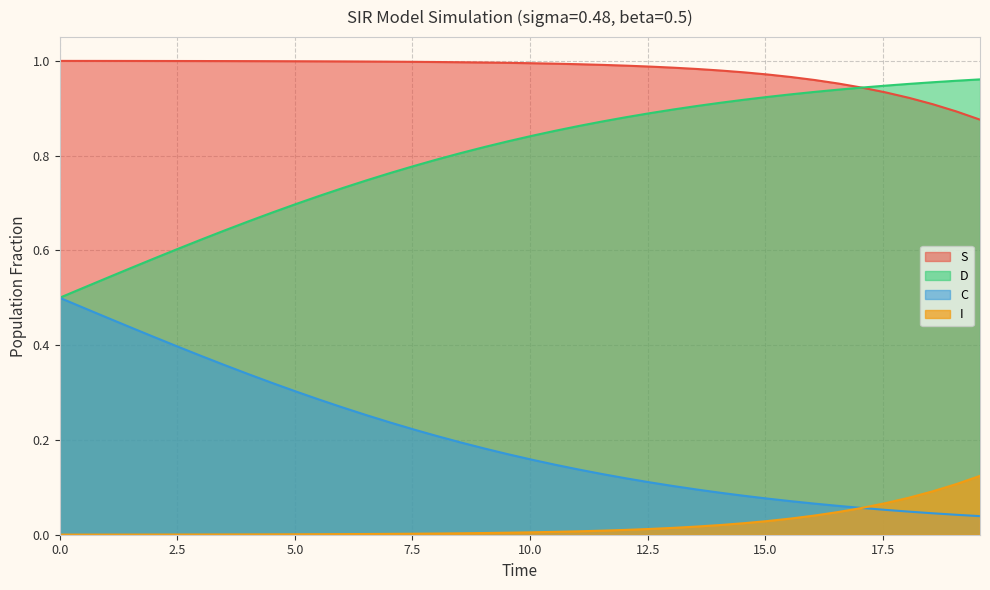

What is the difference between the maximum and minimum values in the S series?

0.1